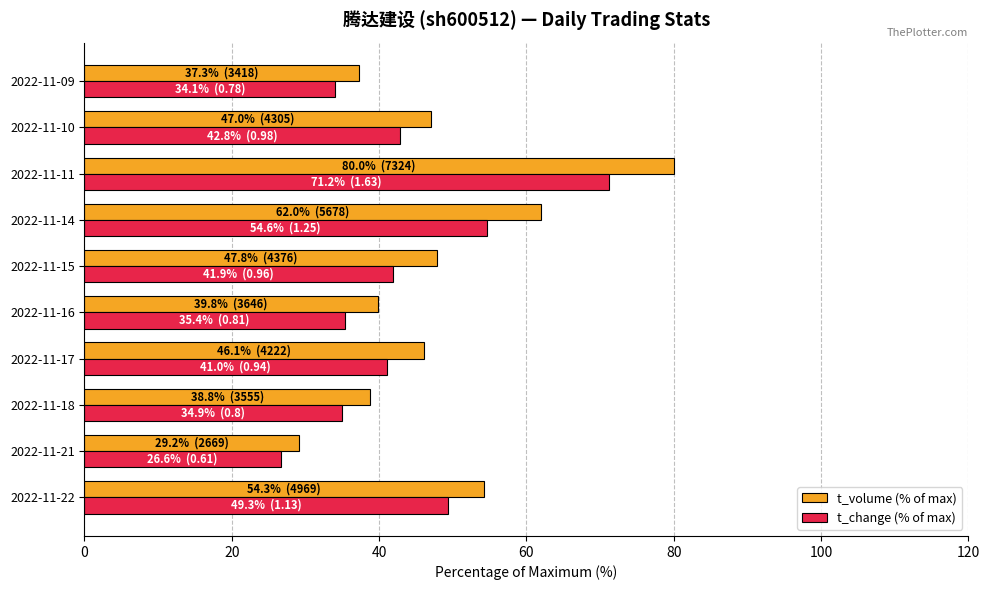

Which series changed the most between 2022-11-21 and 2022-11-09?

t_volume (% of max)